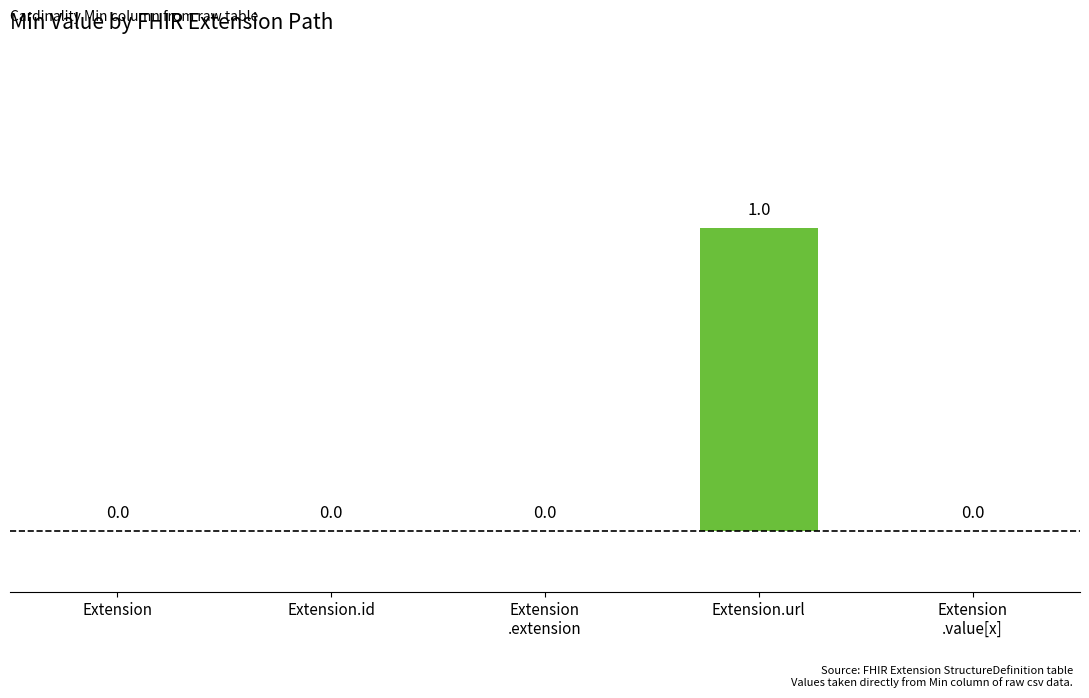

Are the bars grouped side by side (vs. stacked)?

No